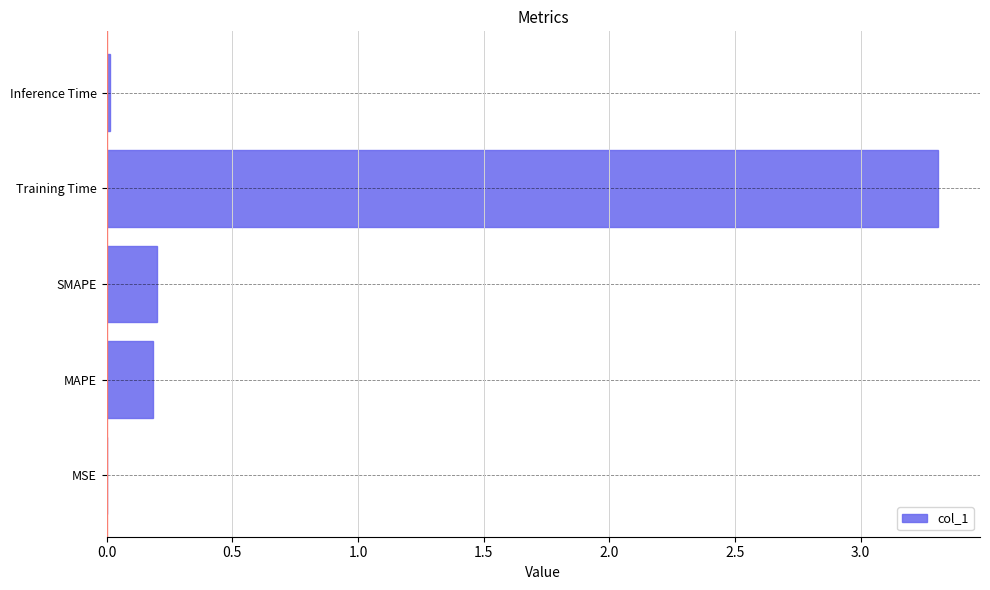

What is the maximum value shown in the chart?

3.3